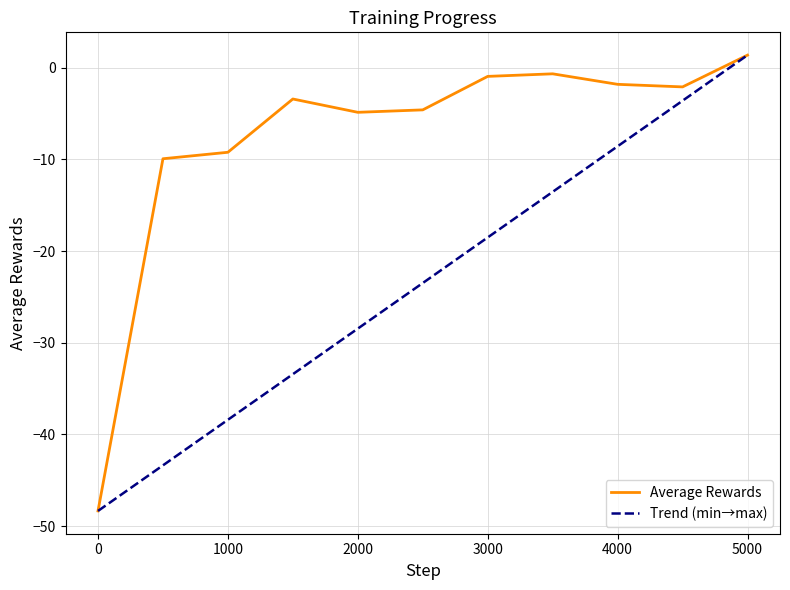

Where is the data nearest to the value -23?

500